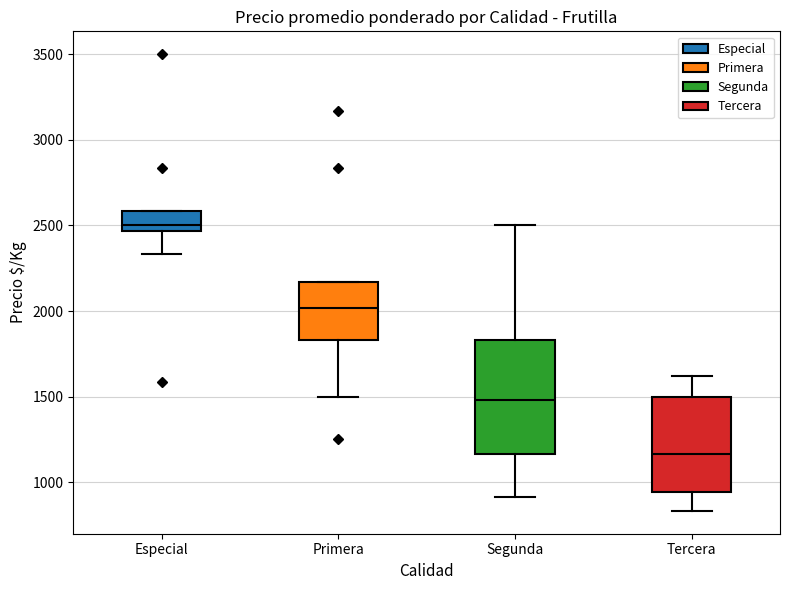

Reading left to right, transcribe this box plot: for each box, give where its median line is, the range the box spans, and where its two whiskers end, as read against the y-axis. The values are not printed on the chart, so give them approximately, as read against the axis.

Especial: median 2500, box 2450 to 2600, whiskers 2350 to 2600
Primera: median 2000, box 1850 to 2150, whiskers 1500 to 2150
Segunda: median 1500, box 1150 to 1850, whiskers 900 to 2500
Tercera: median 1150, box 950 to 1500, whiskers 850 to 1600